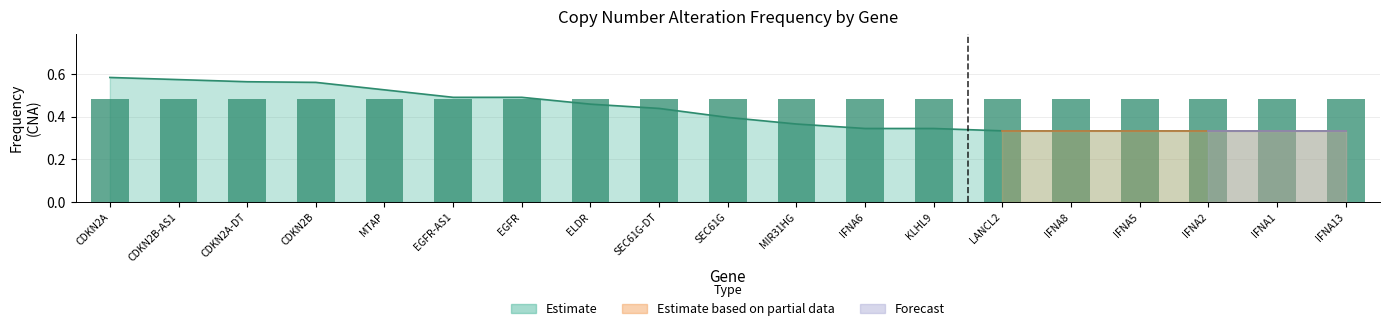

Reading left to right, what are all the values shown in this chart?

CDKN2A=0.6	CDKN2B-AS1=0.6	CDKN2A-DT=0.6	CDKN2B=0.6	MTAP=0.5	EGFR-AS1=0.5	EGFR=0.5	ELDR=0.5	SEC61G-DT=0.4	SEC61G=0.4	MIR31HG=0.4	IFNA6=0.3	KLHL9=0.3	LANCL2=0.3	IFNA8=0.3	IFNA5=0.3	IFNA2=0.3	IFNA1=0.3	IFNA13=0.3